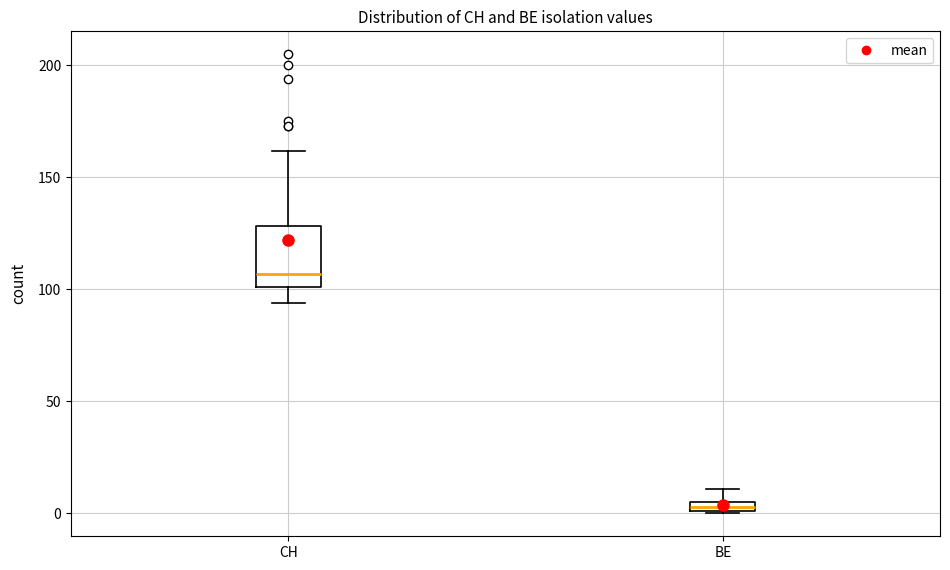

Which box's median line is the lowest?

BE